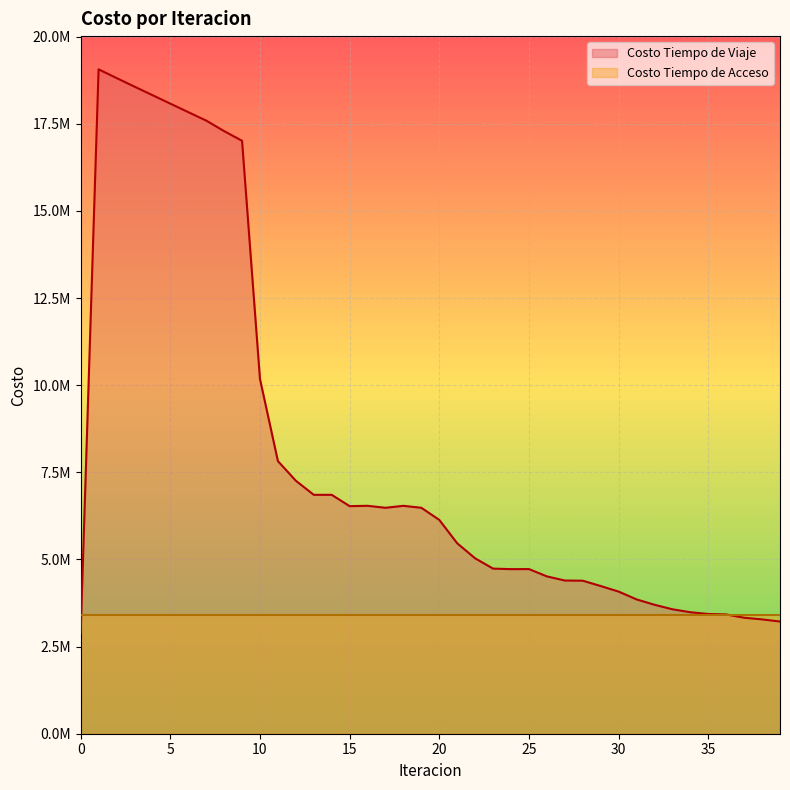

What is the change in value from 21 to 33?

-1892903.0